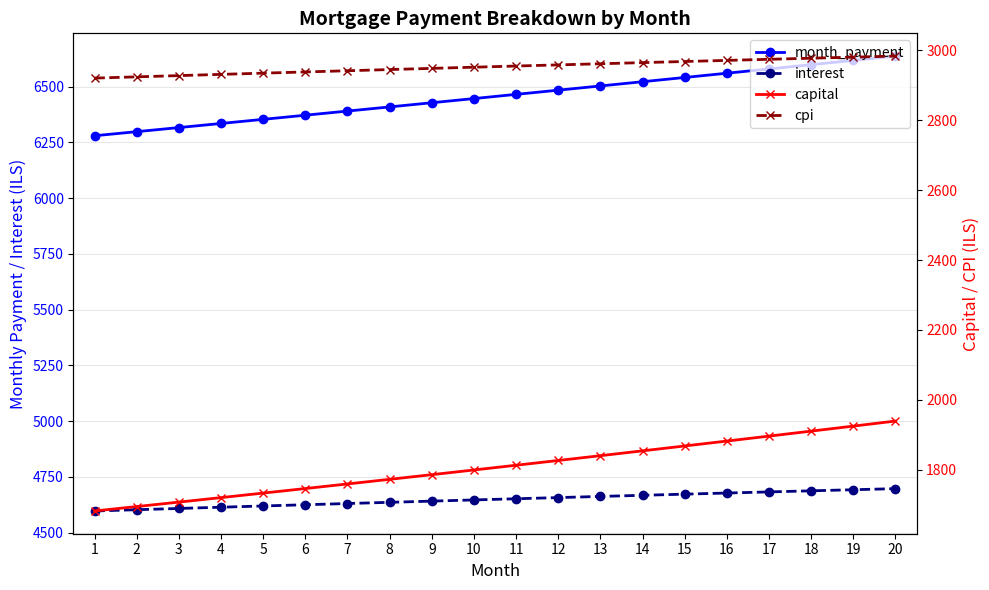

At which label does capital first exceed 1813?

11